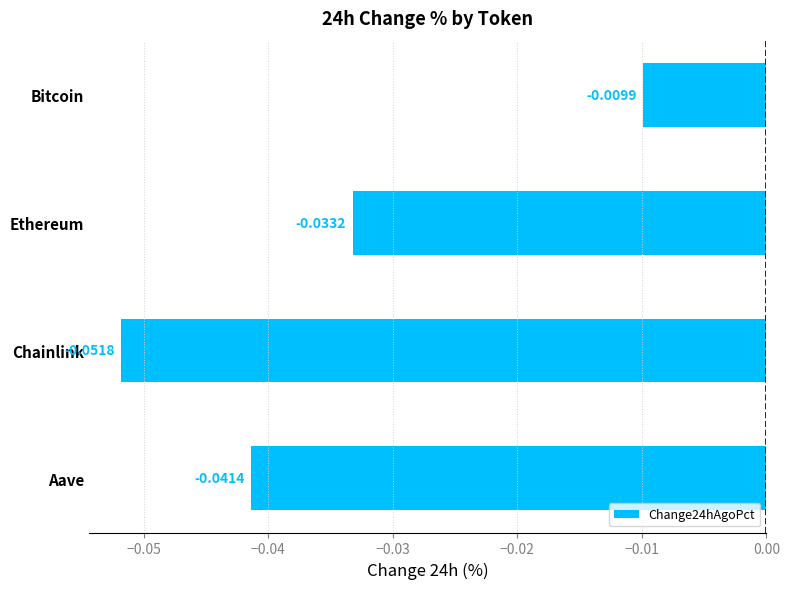

What is the label of the 4th bar from the bottom?

Bitcoin